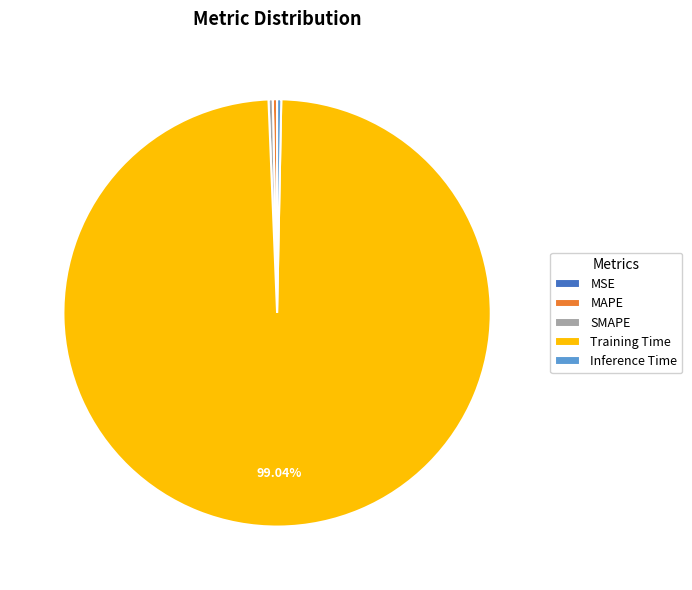

What percentage is NOT represented by Training Time?

1.0%